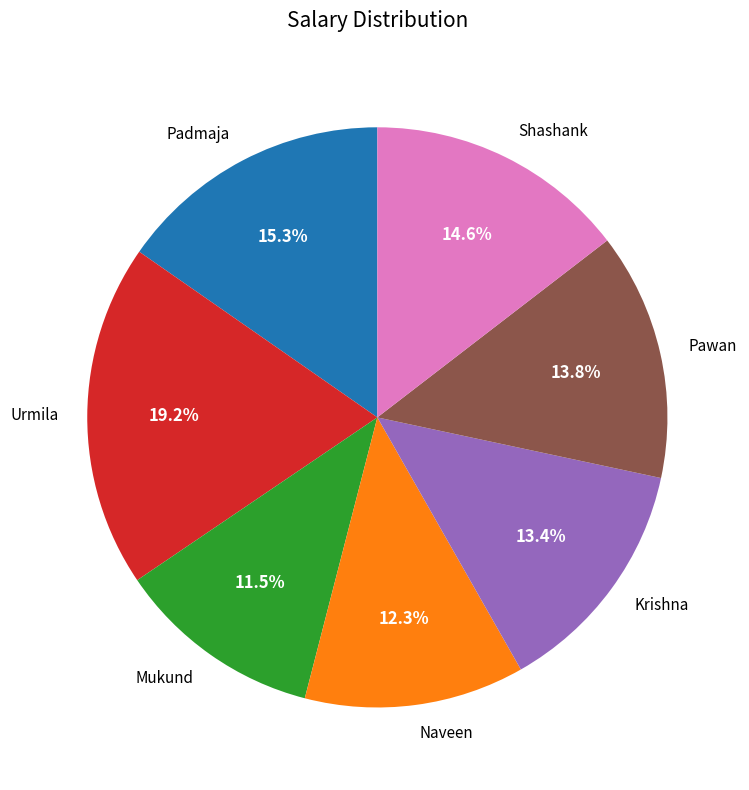

Does Urmila account for over 50% of the chart?

No